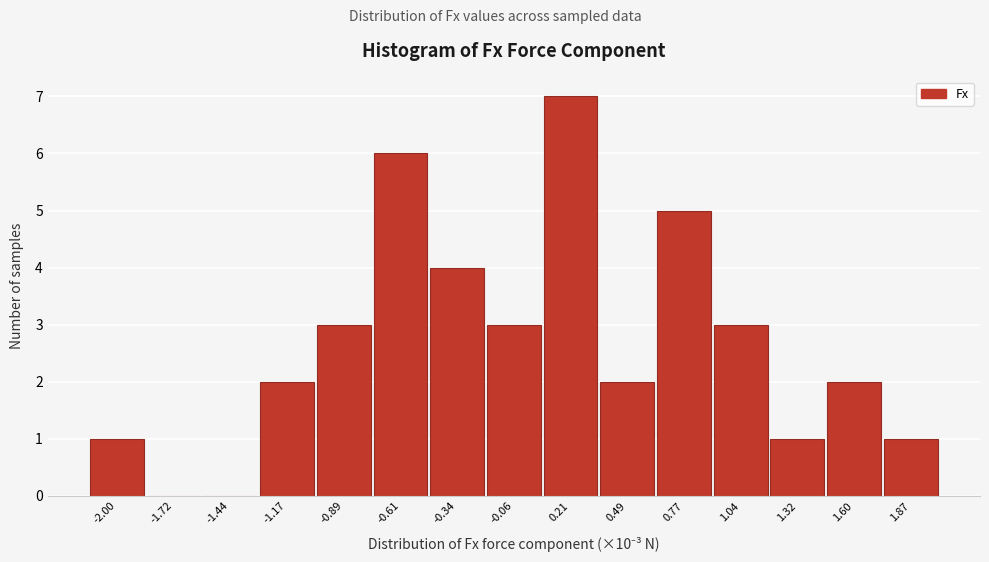

Reading left to right, list all the values displayed in this chart.

-2.00=1	-1.72=0	-1.44=0	-1.17=2	-0.89=3	-0.61=6	-0.34=4	-0.06=3	0.21=7	0.49=2	0.77=5	1.04=3	1.32=1	1.60=2	1.87=1